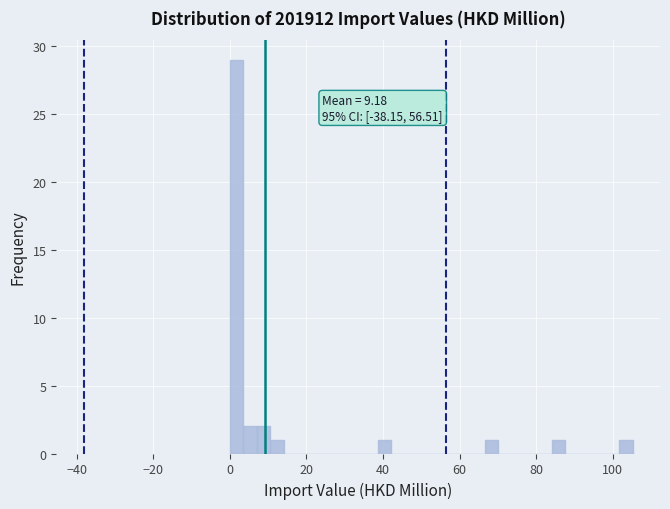

Read against the x-axis, roughly where is the centre of the tallest bar?

2